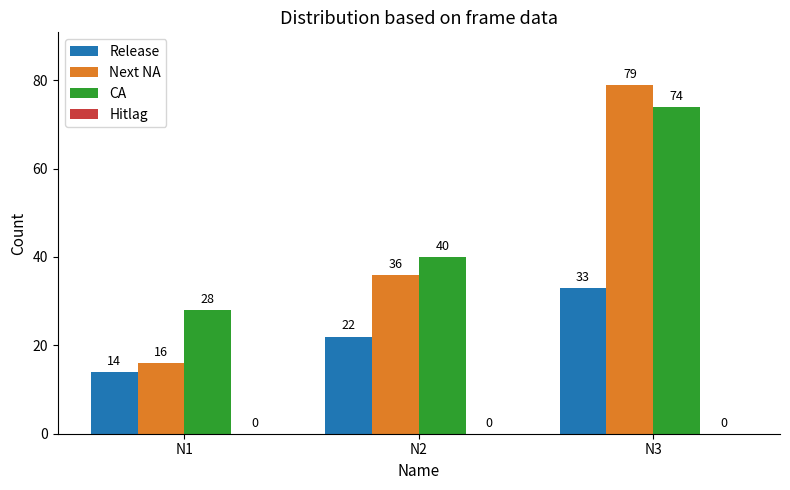

At which category is the sum across all series the highest?

N3